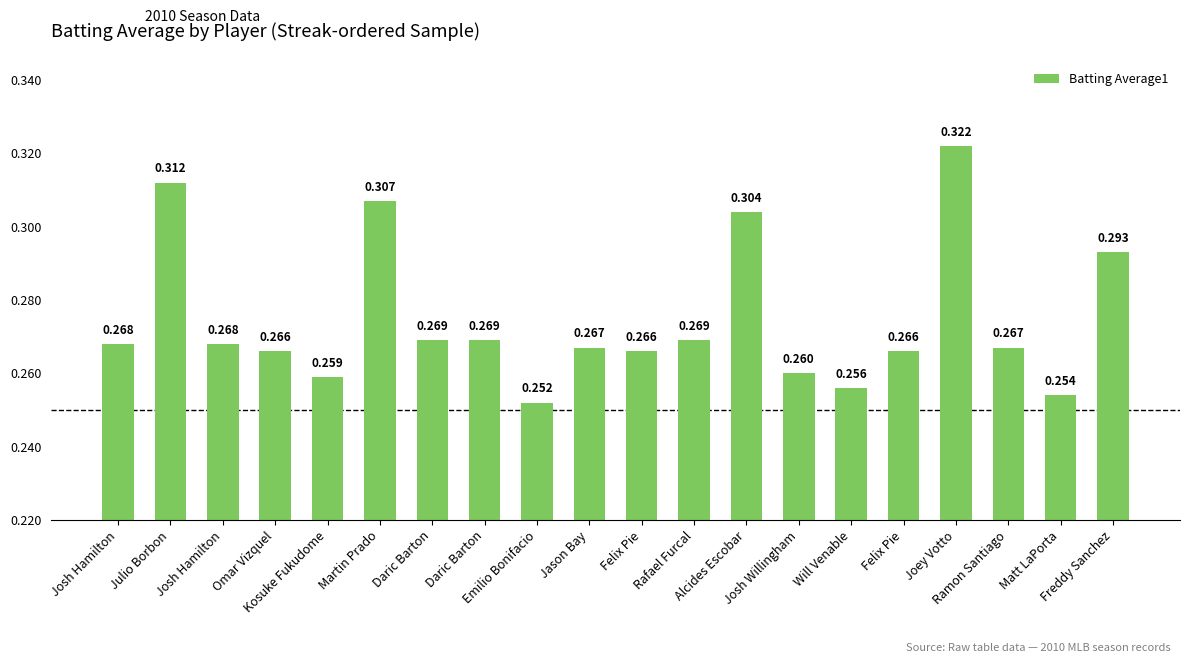

How many distinct data groups are displayed?

1